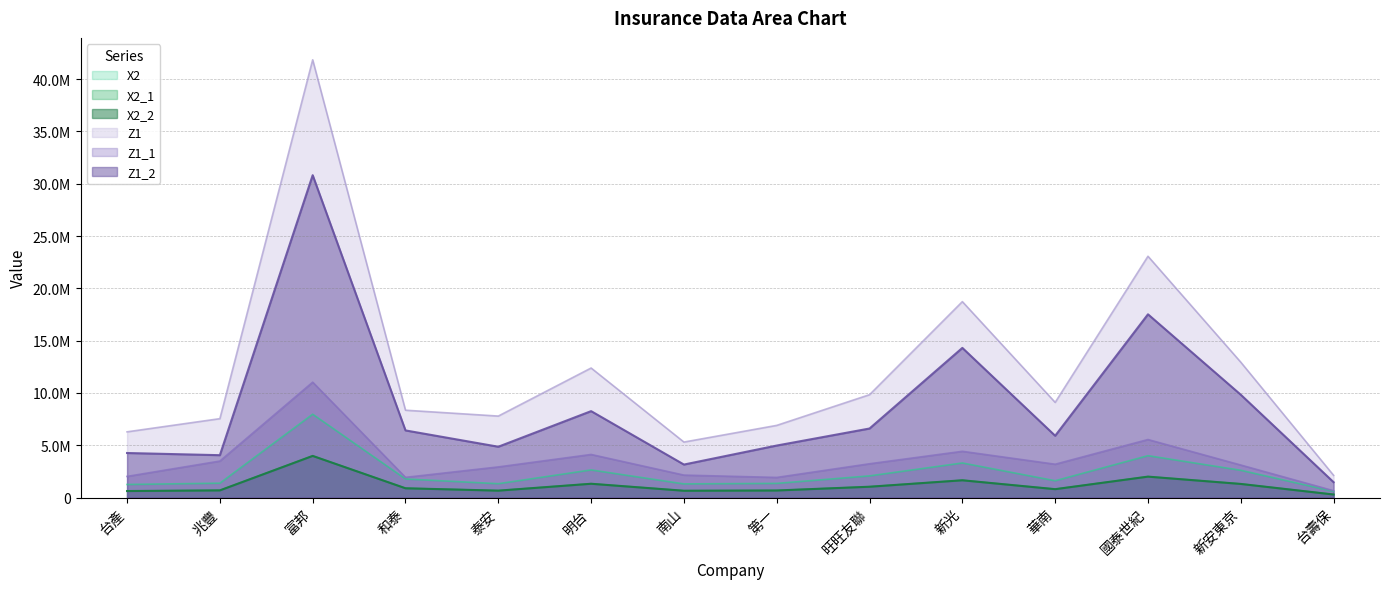

True or false: X2_1 and X2 intersect in this chart.

False